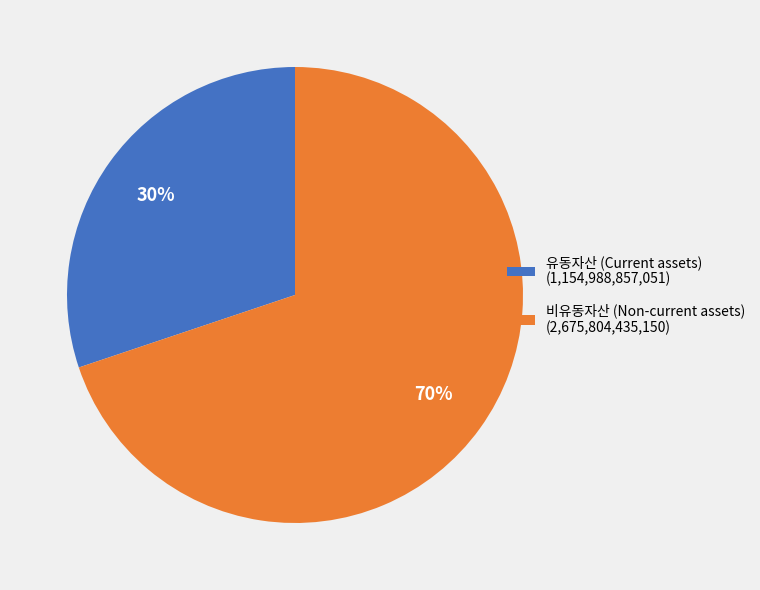

Count the number of slices in the pie.

2